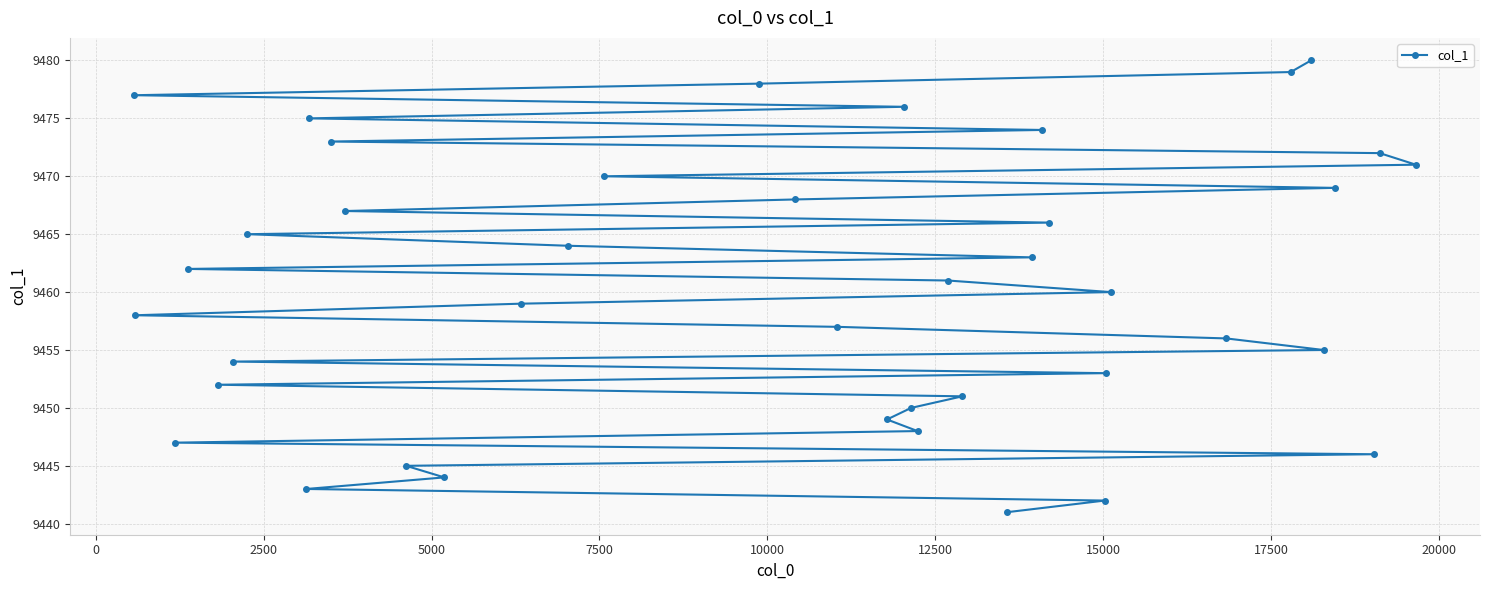

What is the smallest value displayed?

9441